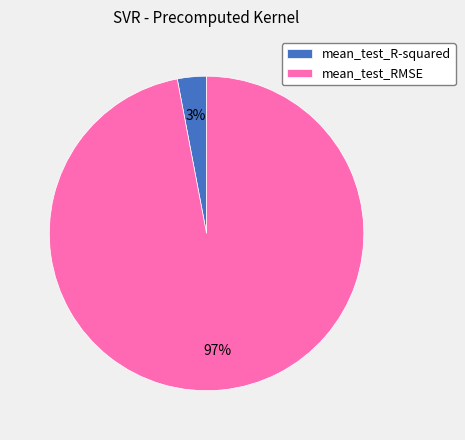

What percentage is the mean_test_RMSE slice, to the nearest percent?

97%